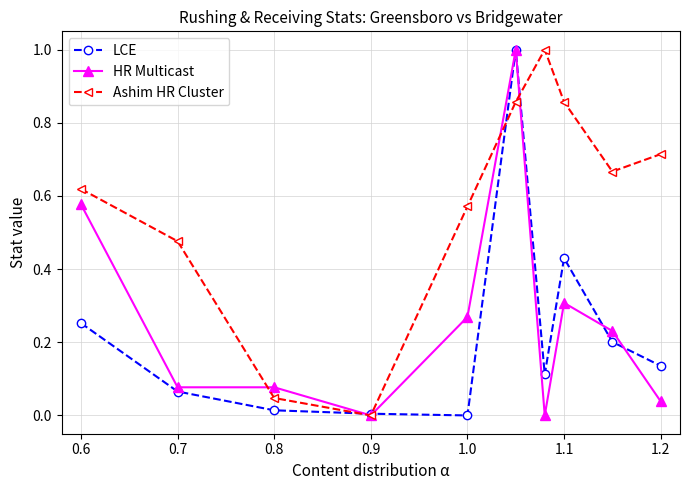

What is the maximum value for HR Multicast?

1.0